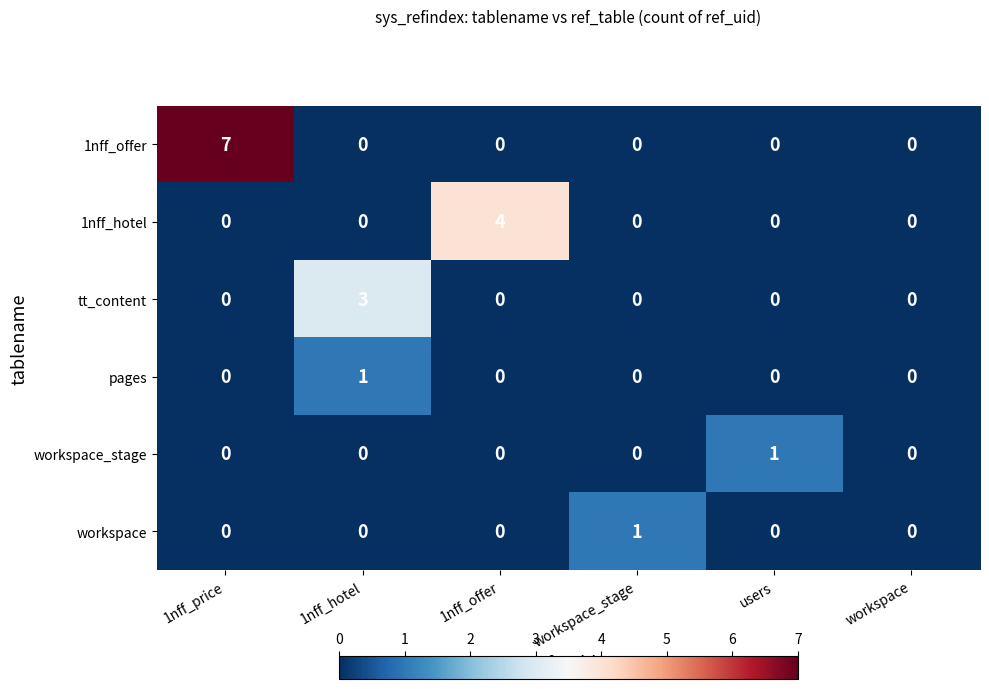

Which series has the largest total across all categories?

1nff_offer